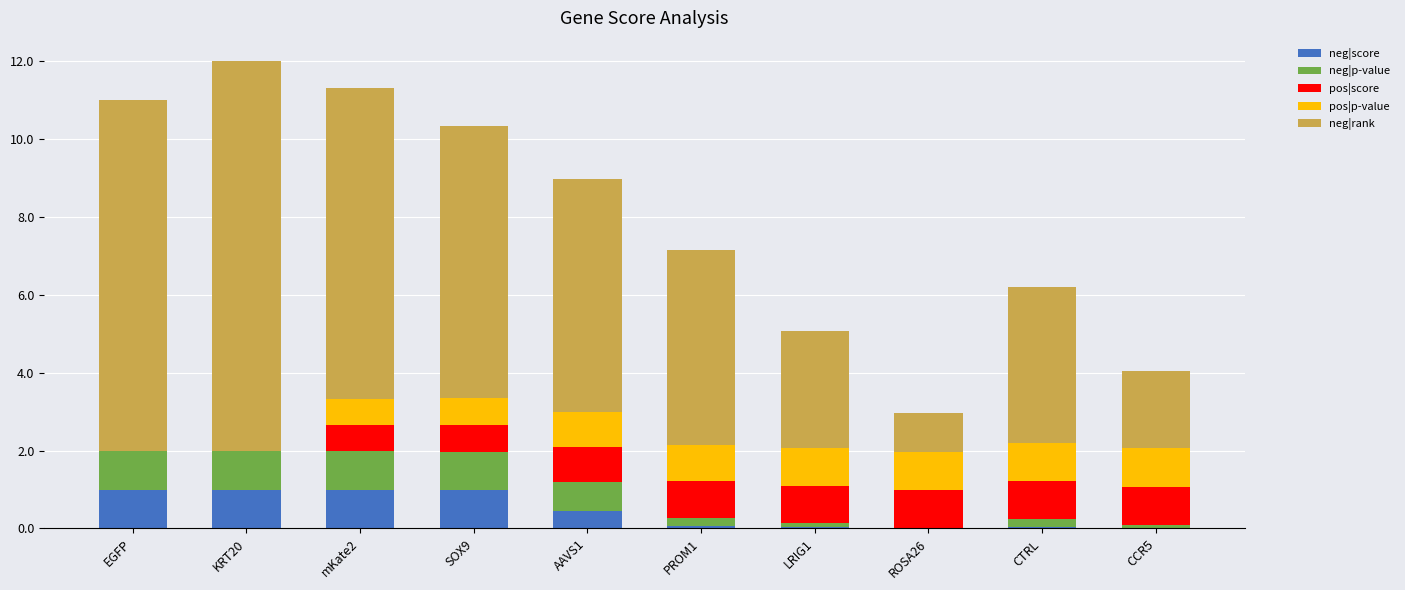

What is the highest value of the neg|score series?

1.0